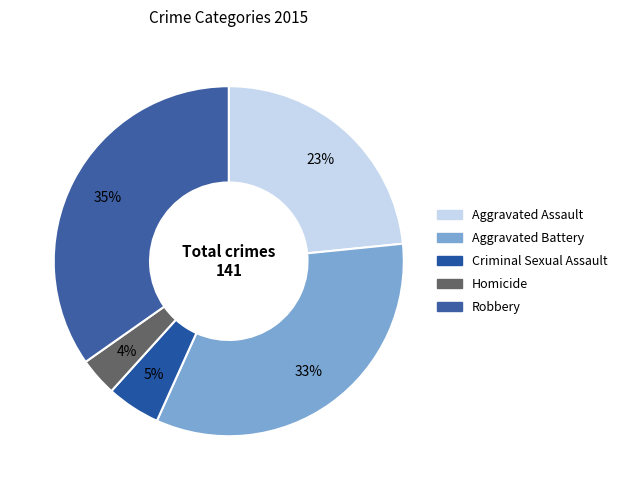

Count the number of slices in the pie.

5